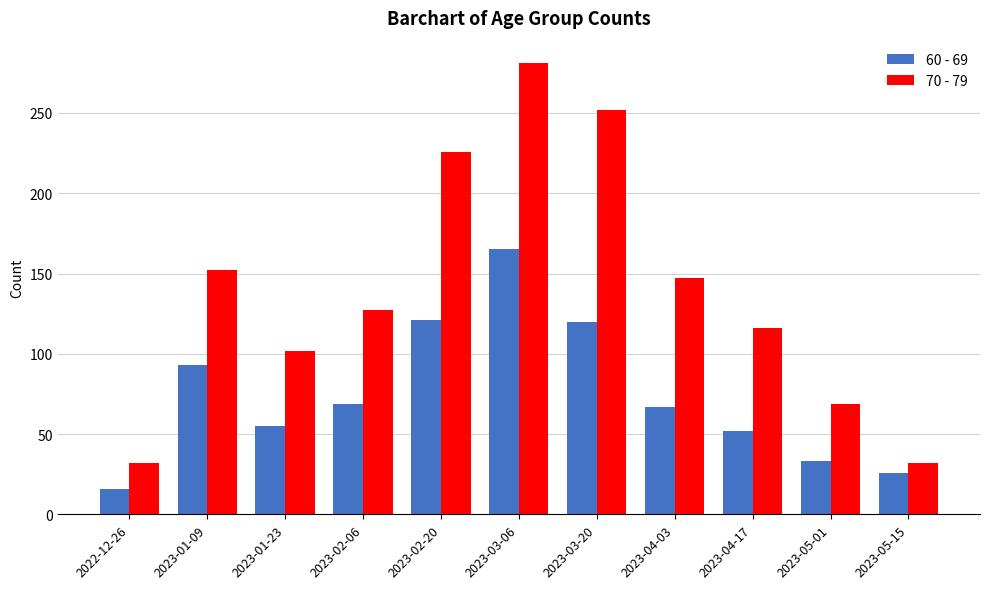

List the series in order of their overall mean, lowest first.

60 - 69, 70 - 79